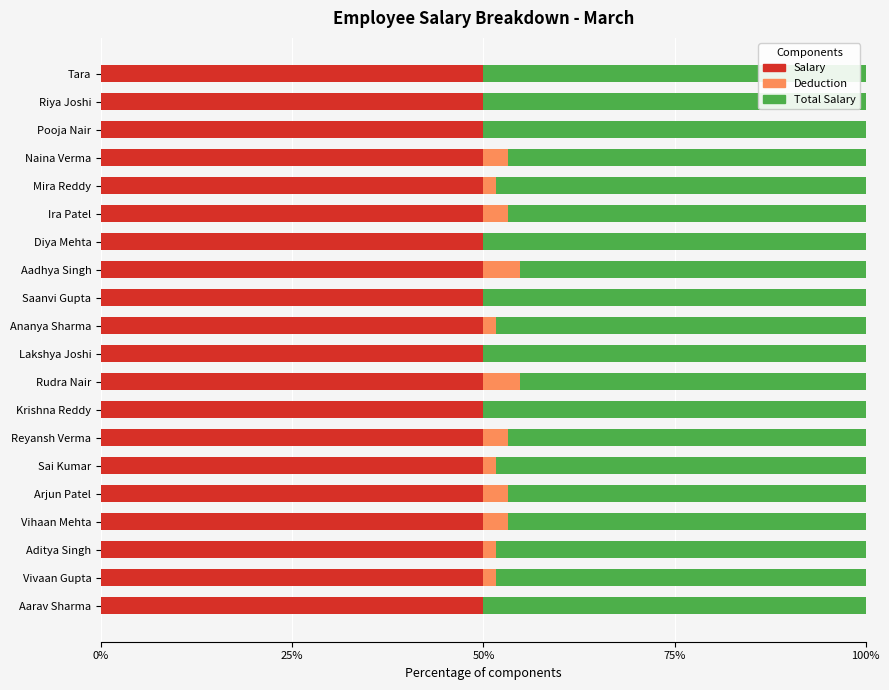

What is the total value across all series at Krishna Reddy?

100.0